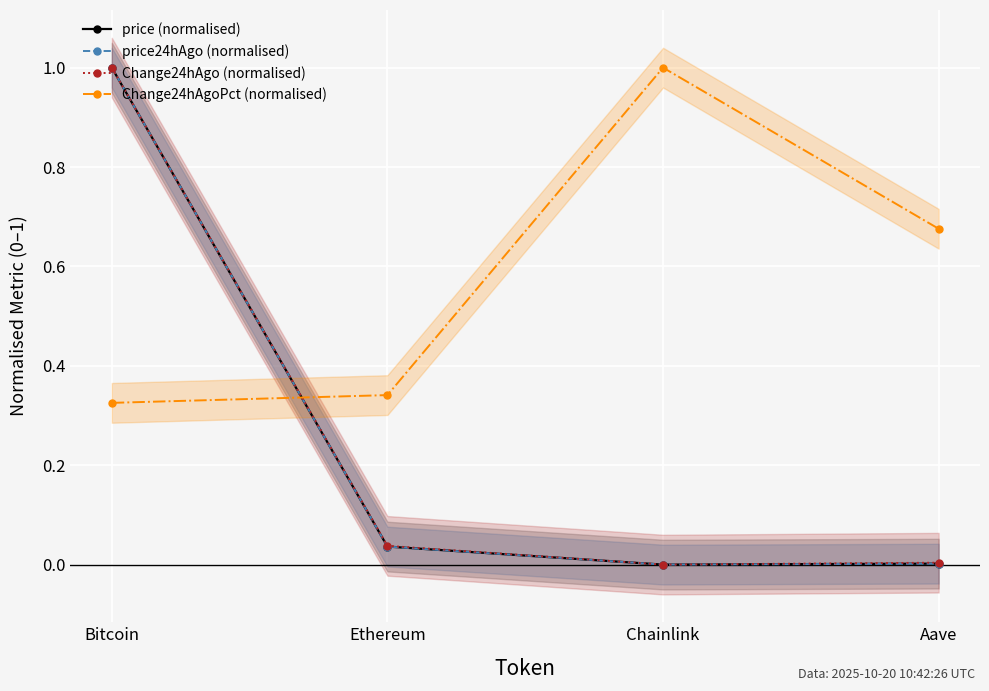

What is the difference between the maximum and second lowest values in the Change24hAgoPct (normalised) series?

0.7